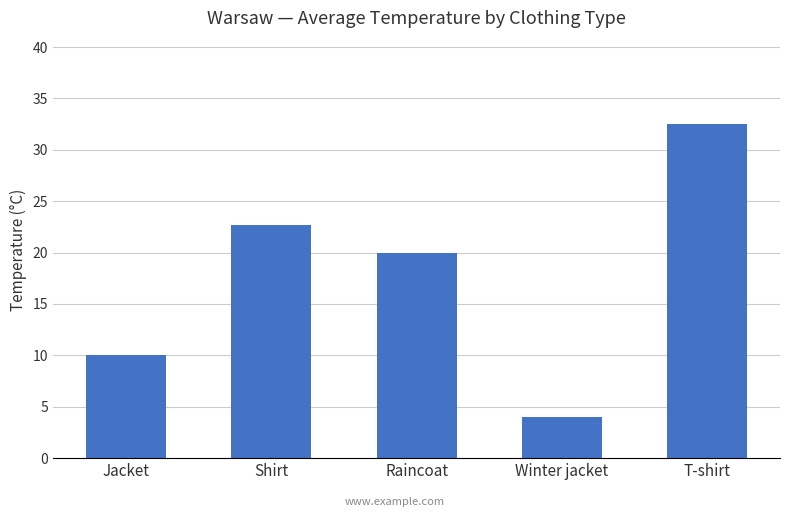

Which category has the lowest value across all series?

Winter jacket